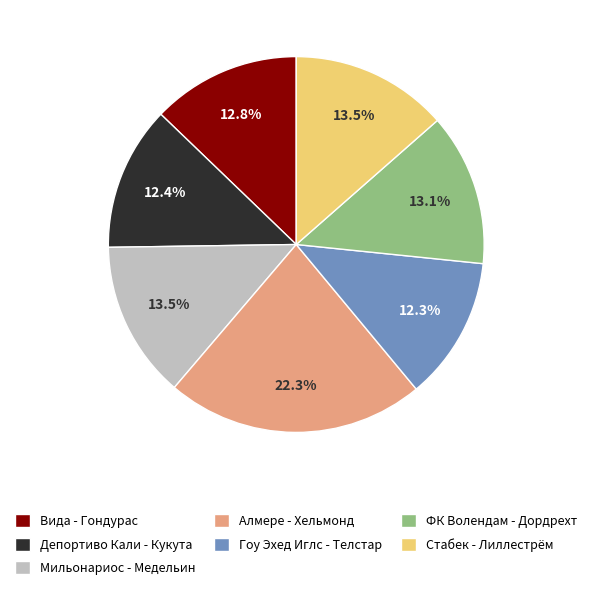

True or false: Гоу Эхед Иглс - Телстар accounts for 12% of the total.

True